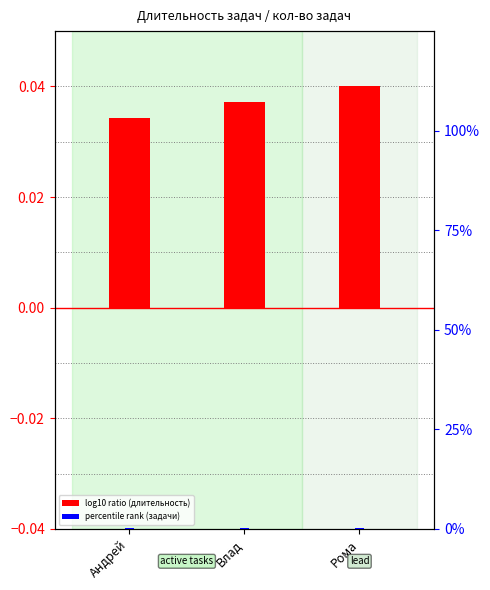

Which series has the largest total across all categories?

log10 ratio (normalized duration)